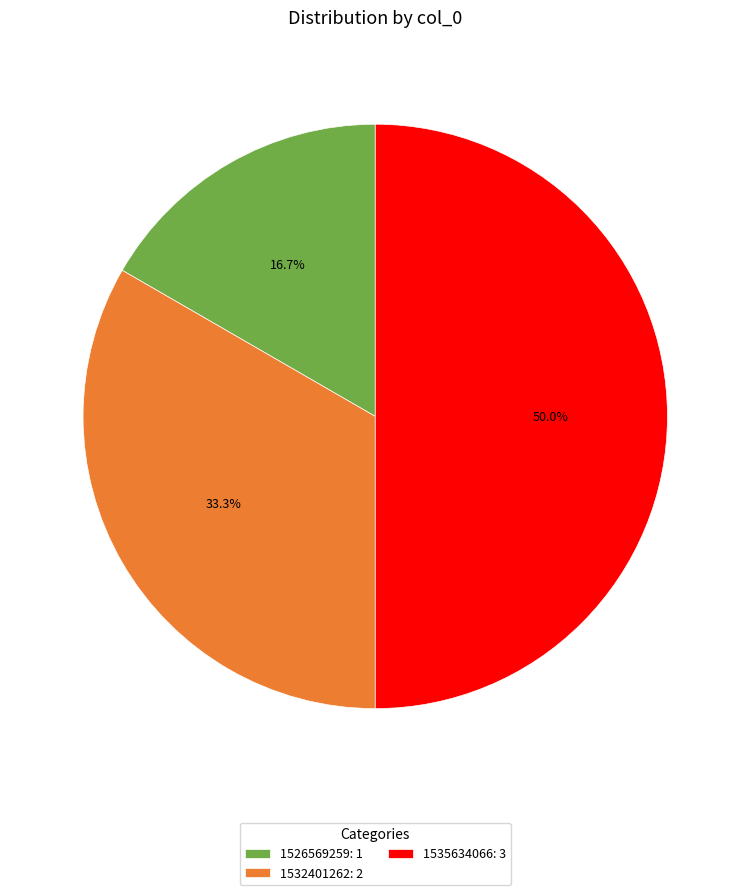

How many slices are in this pie chart?

3